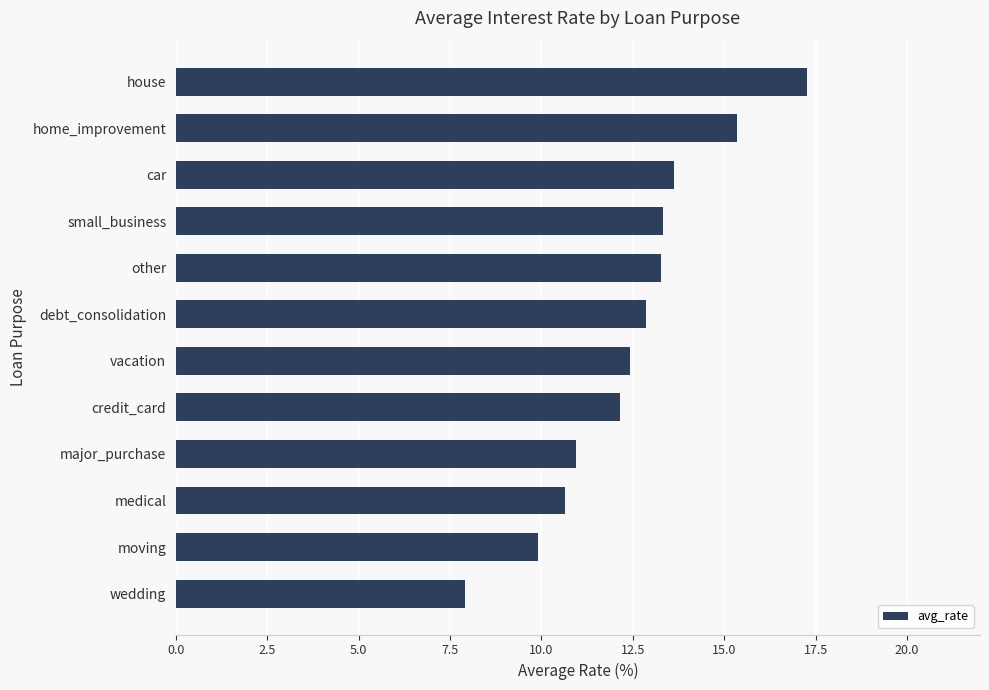

What is the approximate value at small_business?

13.3